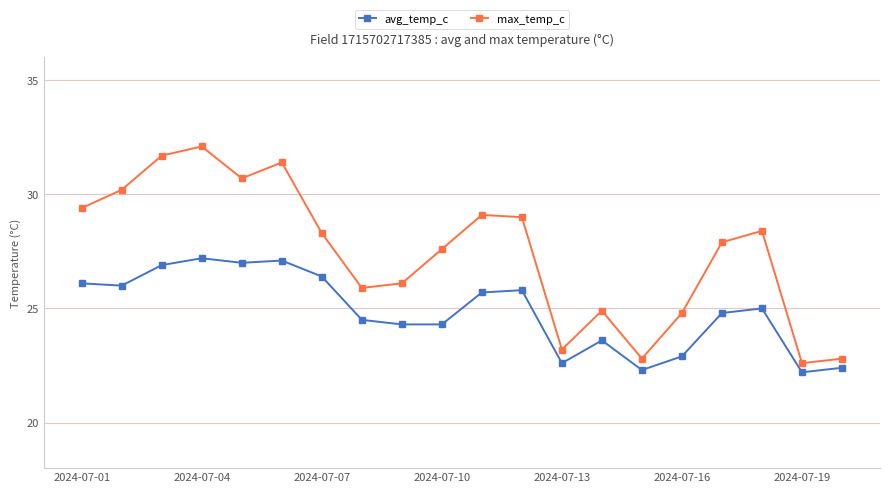

What is the highest value of the avg_temp_c series?

27.2